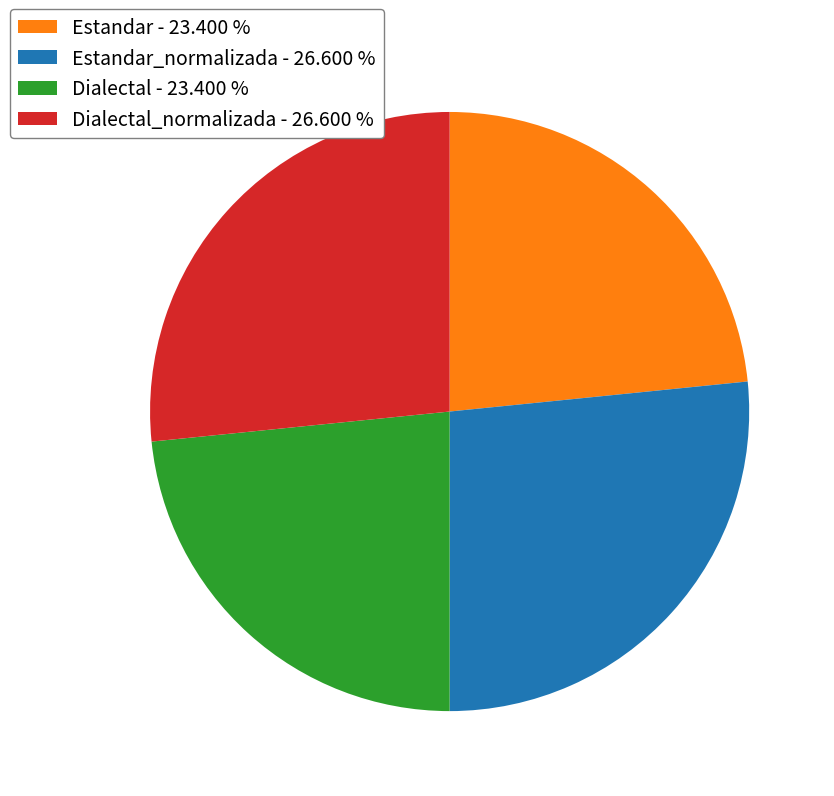

How many slices are in this pie chart?

4